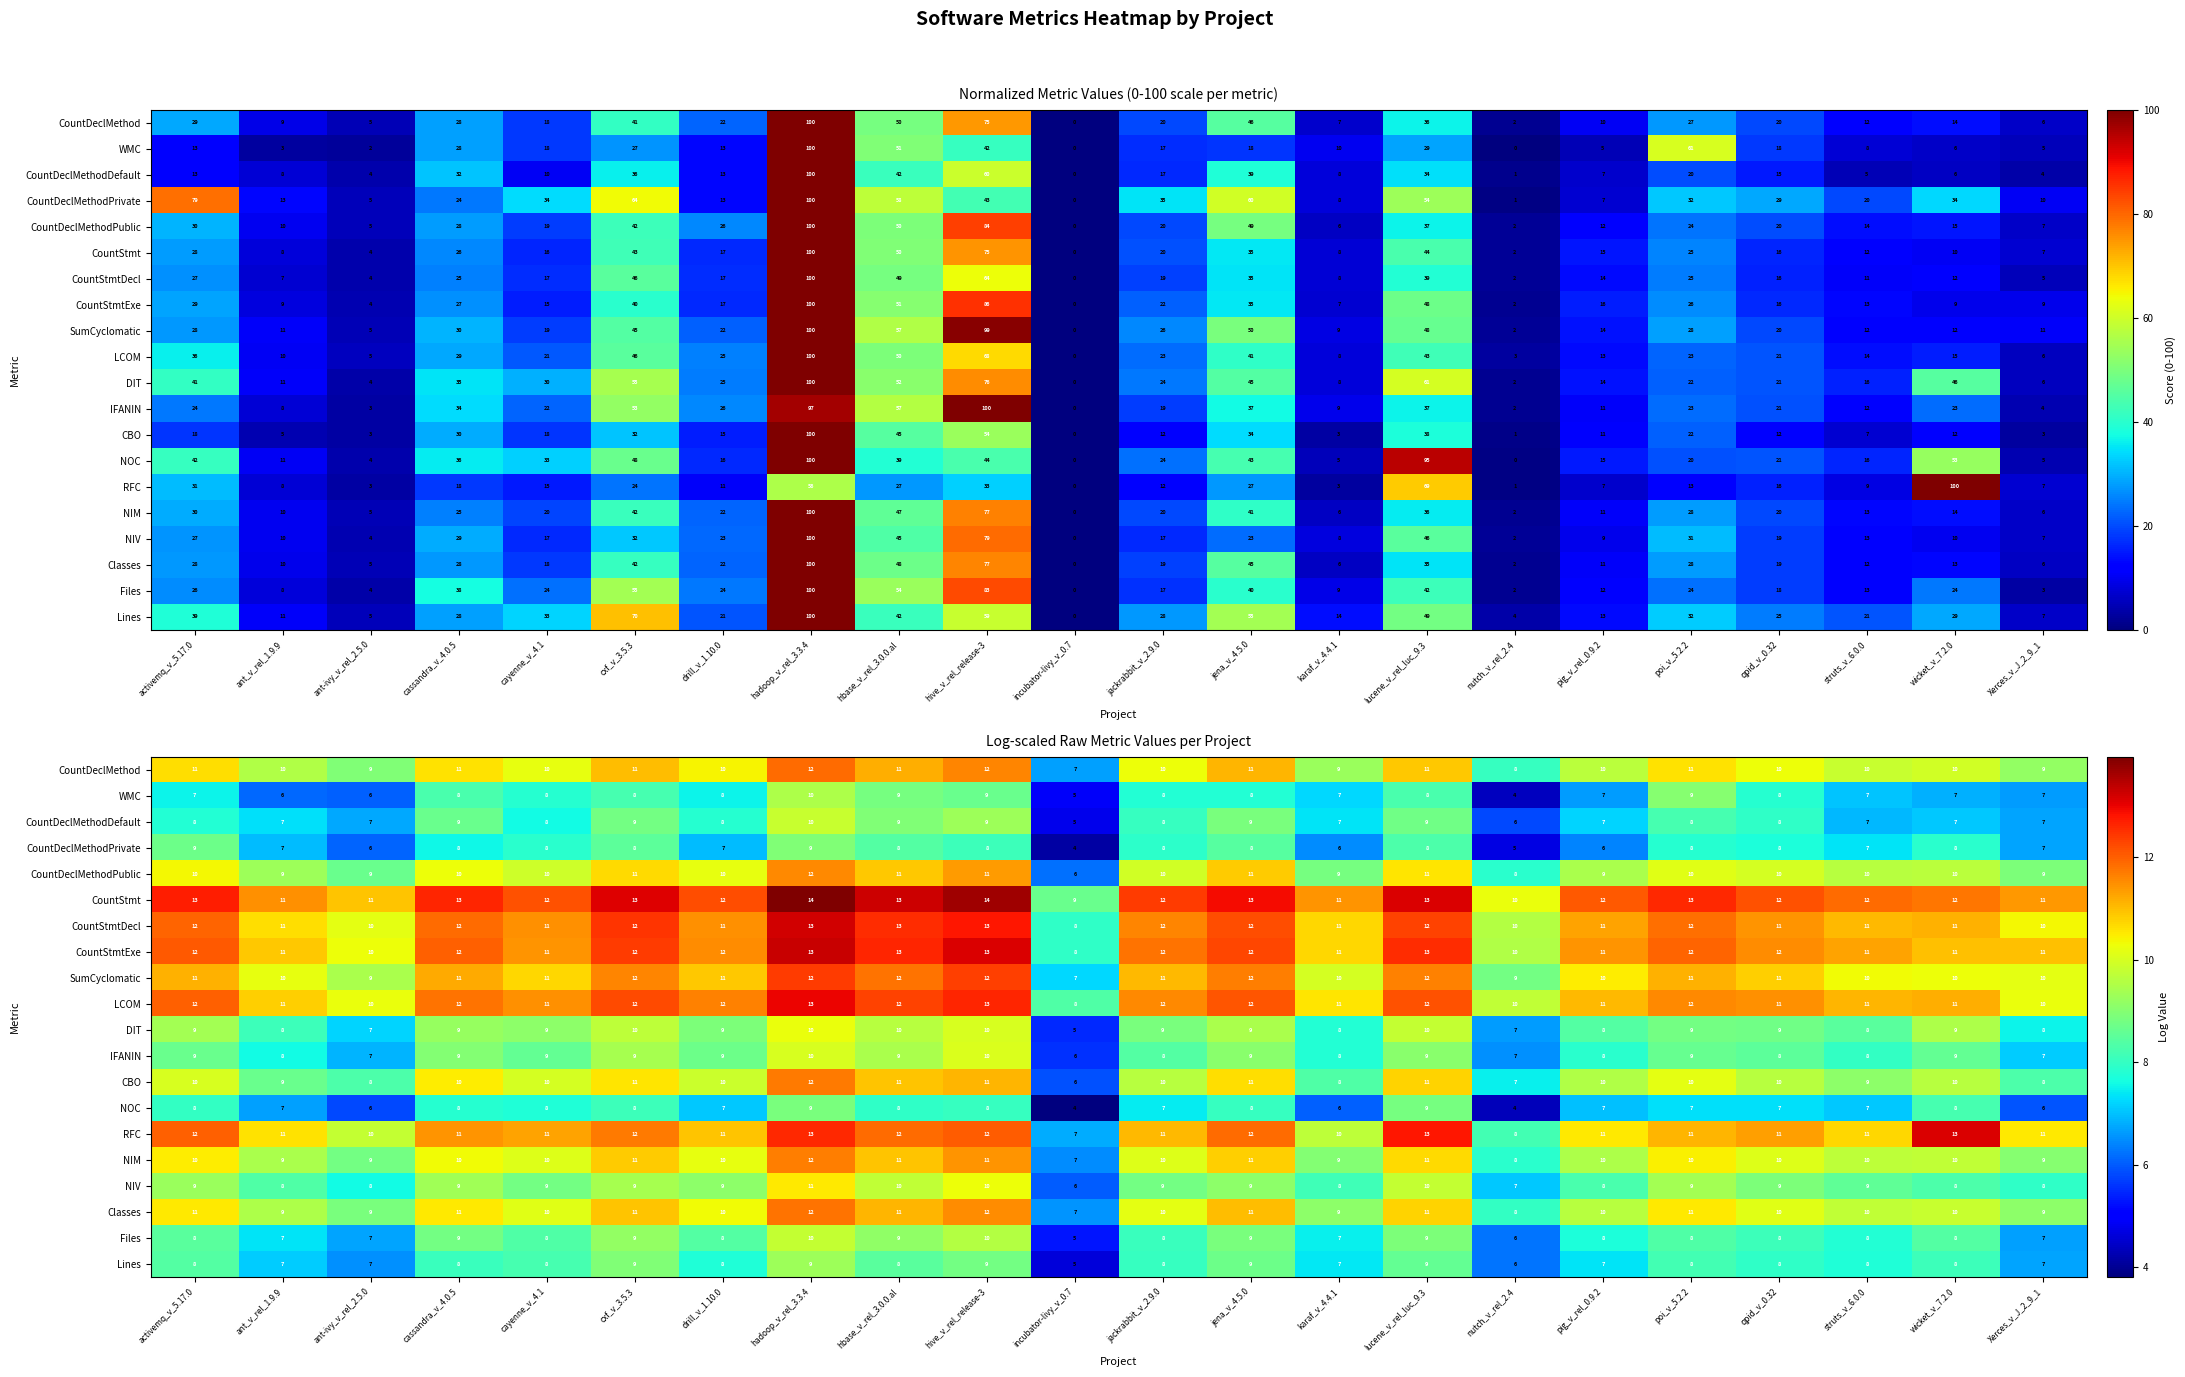

Which series has the largest total across all categories?

CountStmt